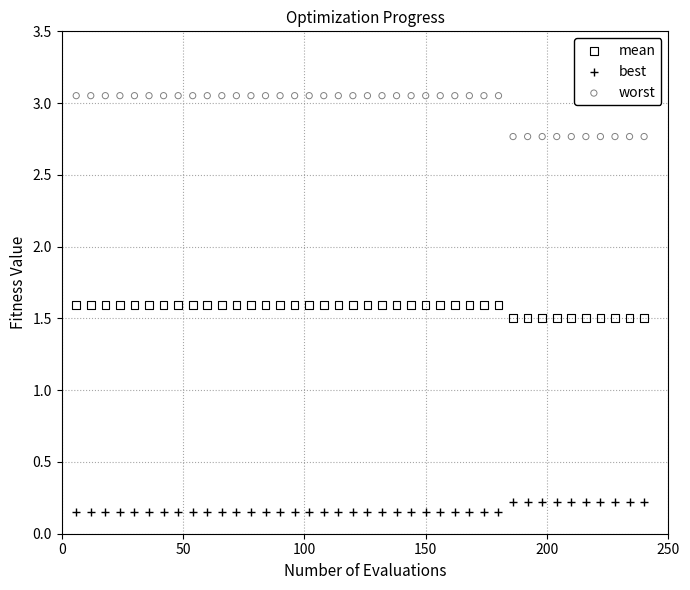

Which series reaches the maximum Y coordinate?

worst